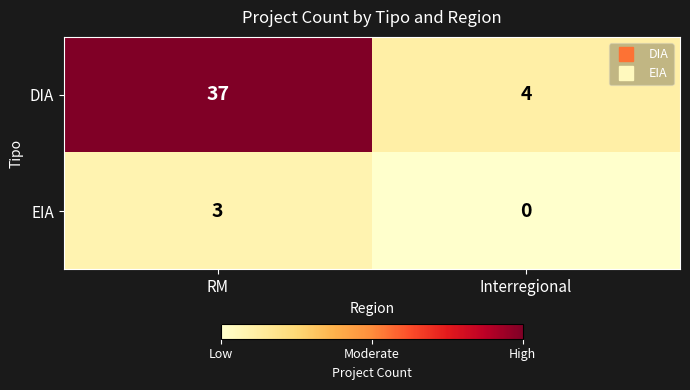

Reading left to right, extract all data points from this chart.

DIA: 37	4
EIA: 3	0